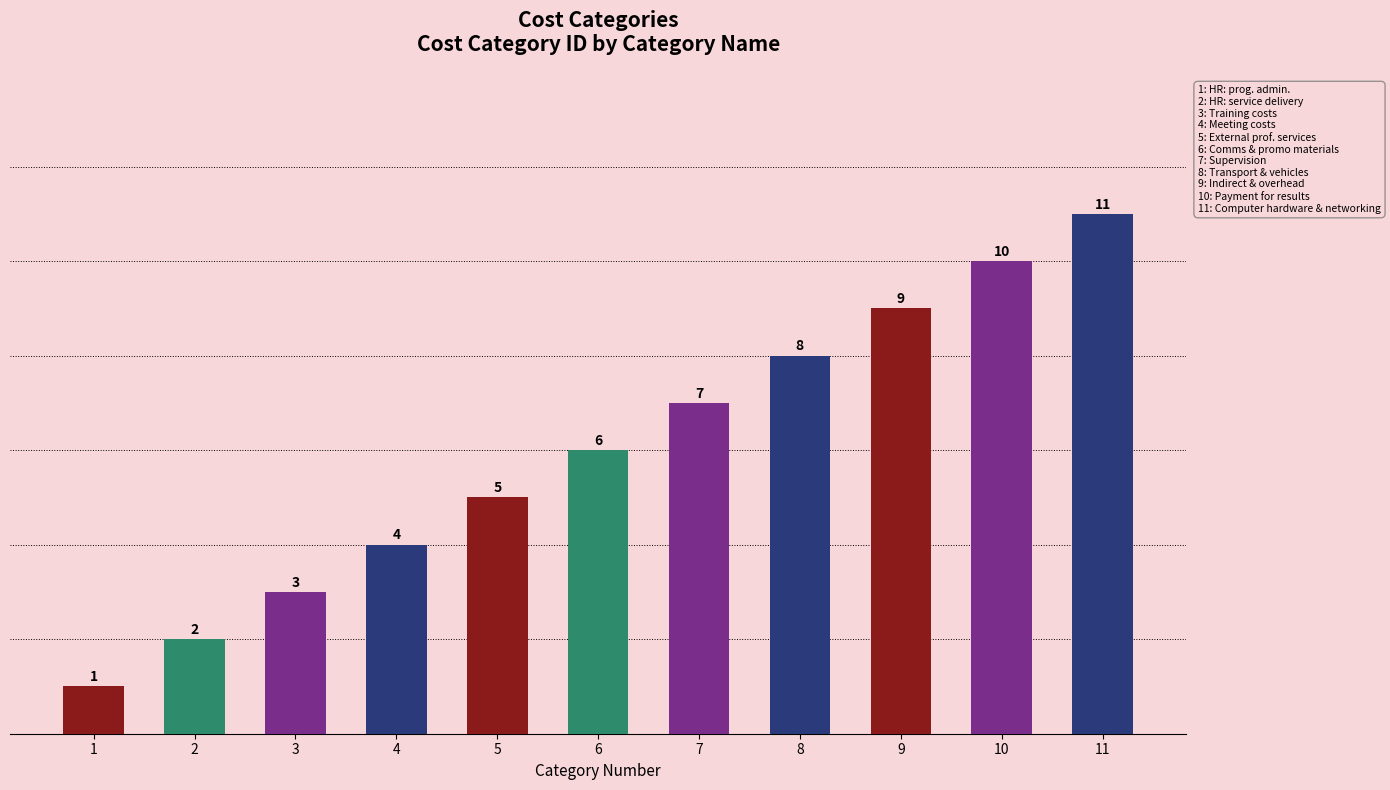

What is the average value?

6